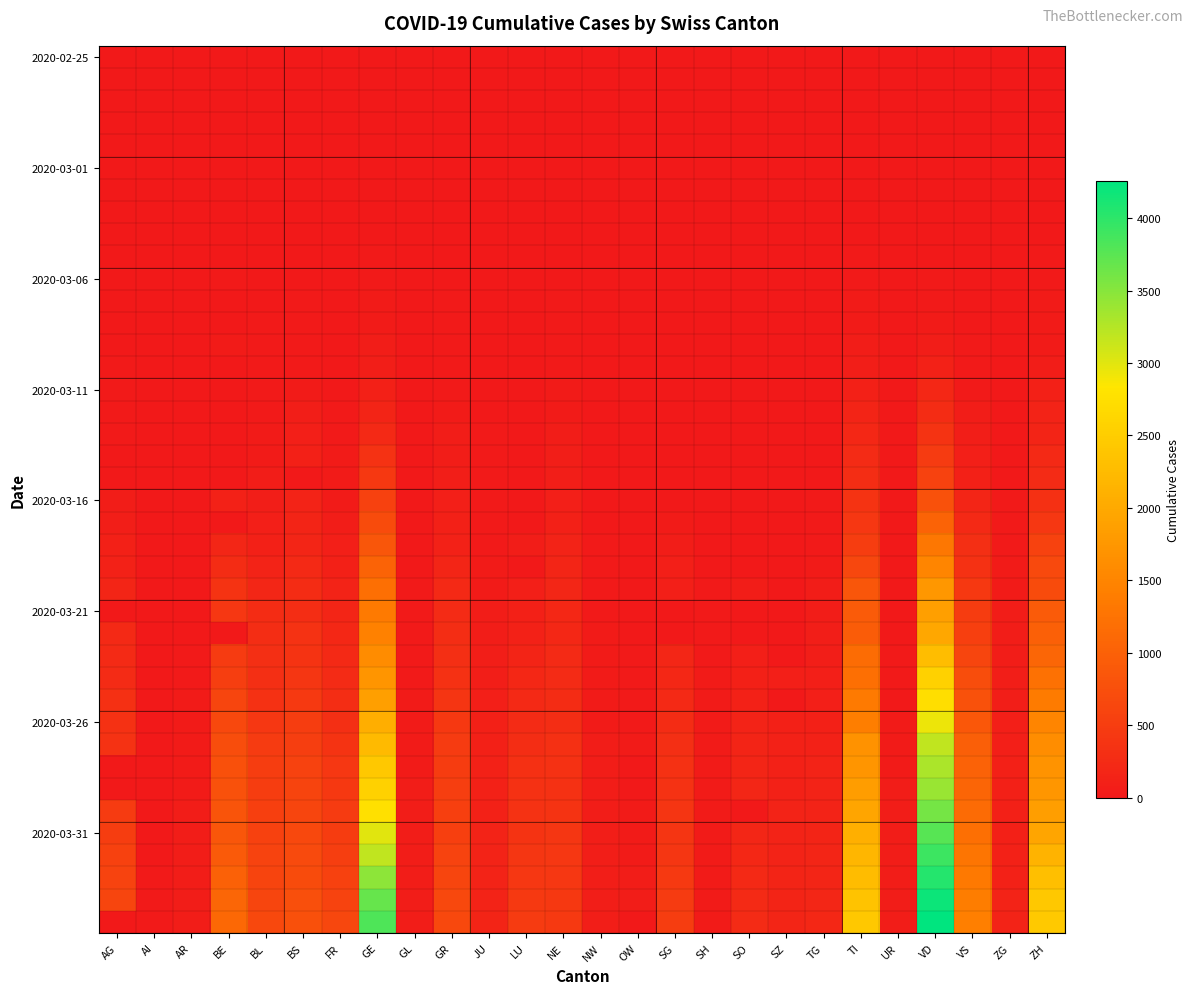

What is the greatest value displayed?

4257